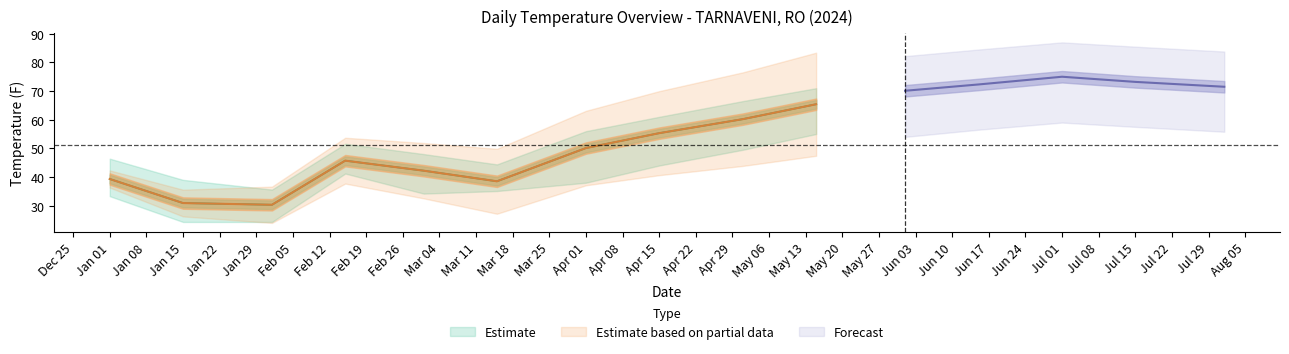

What position from the left is 2024-03-01?

5